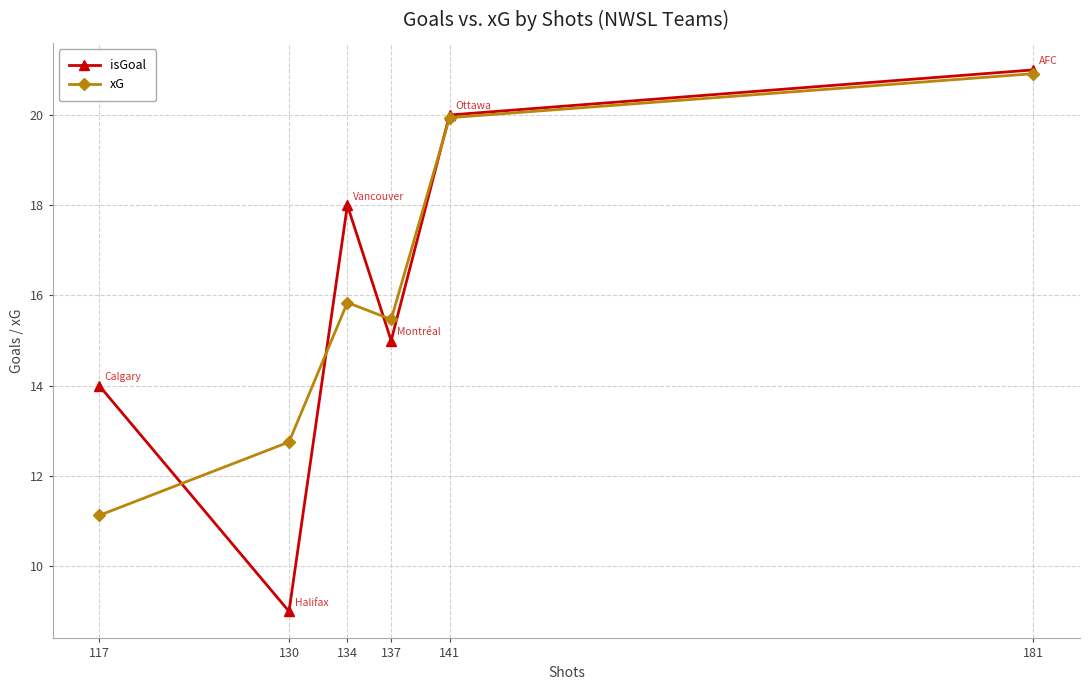

How many lines are shown in the chart?

2